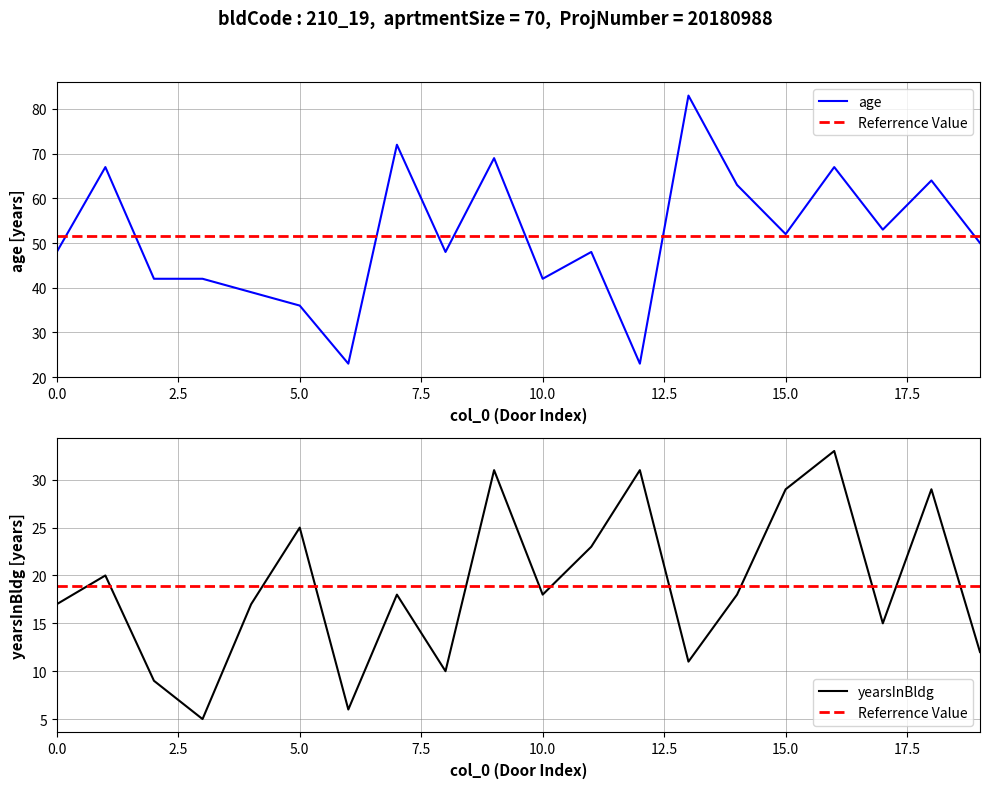

Is the value of age at 10 greater than the value of yearsInBldg at 9?

Yes